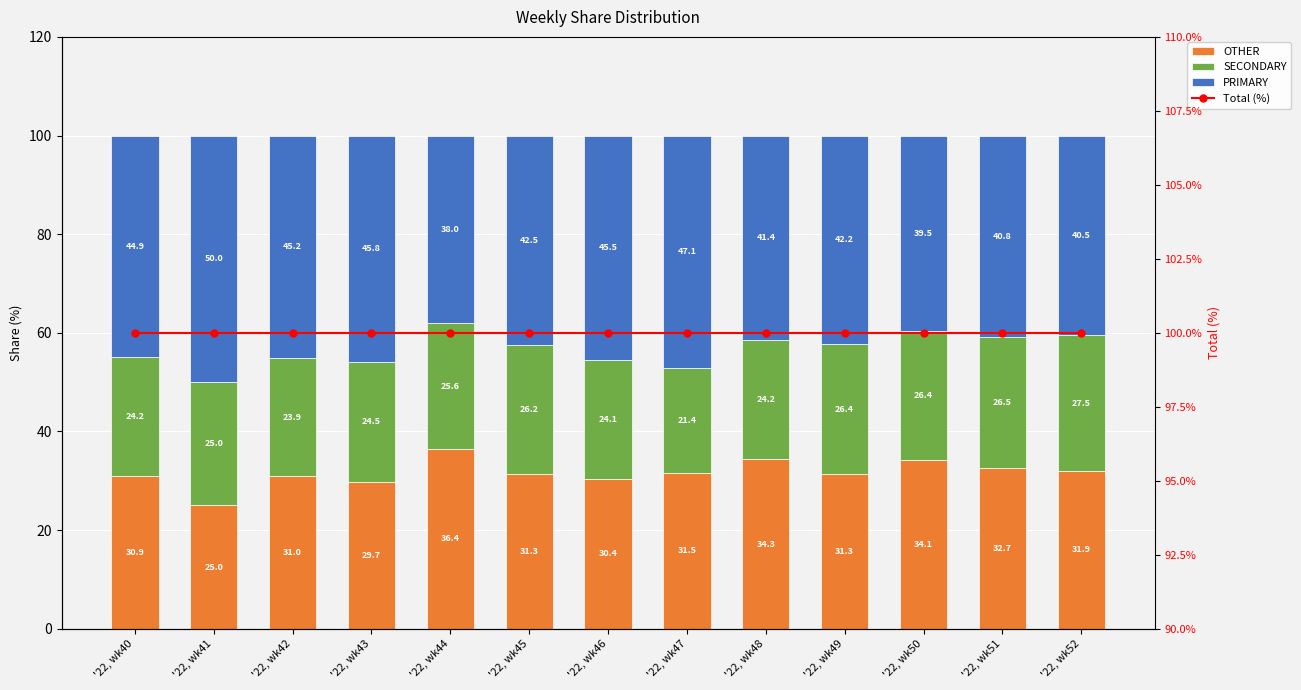

What is the value of the Total (%) bar at the 2nd from the left?

100.0